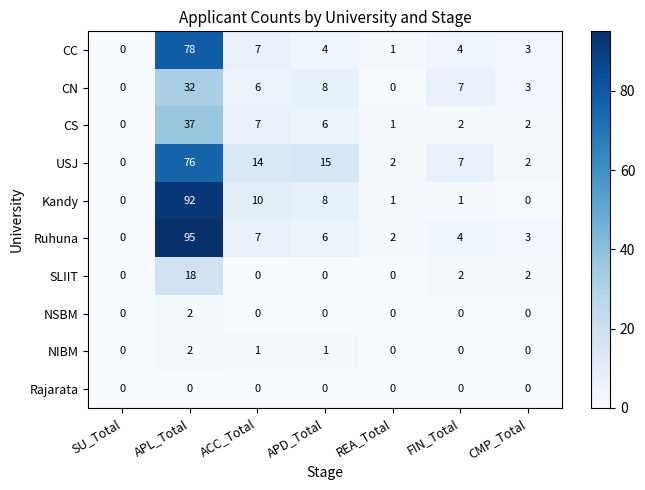

What is the difference between the CN values at ACC_Total and CMP_Total?

3